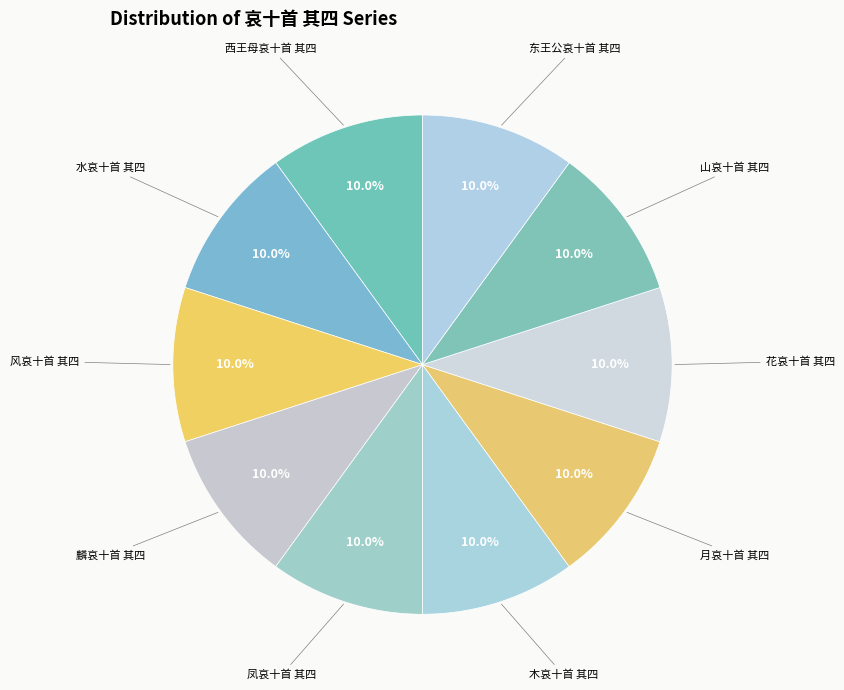

Is there a majority slice in this chart?

No